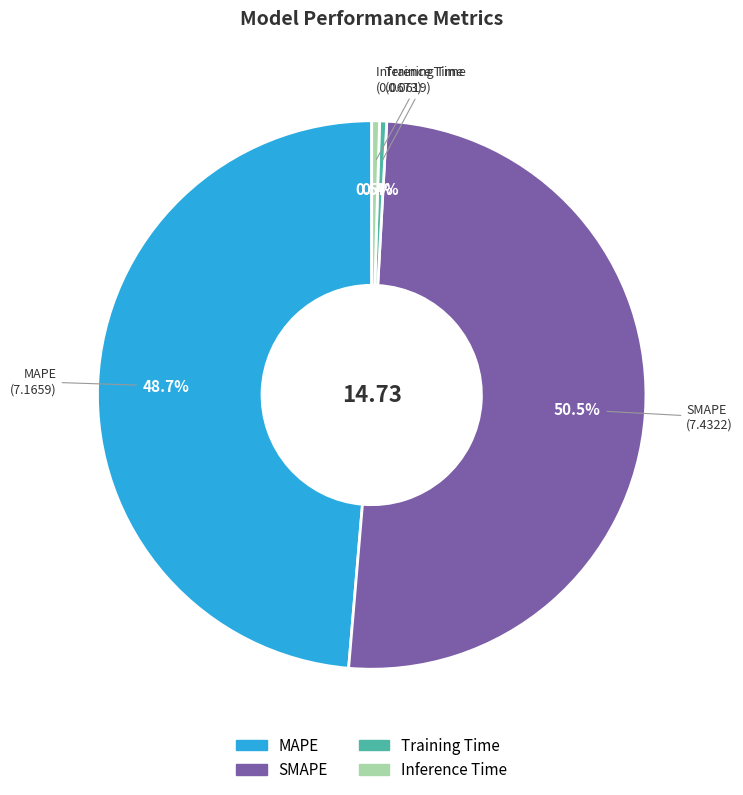

Between SMAPE and Training Time, which is larger?

SMAPE